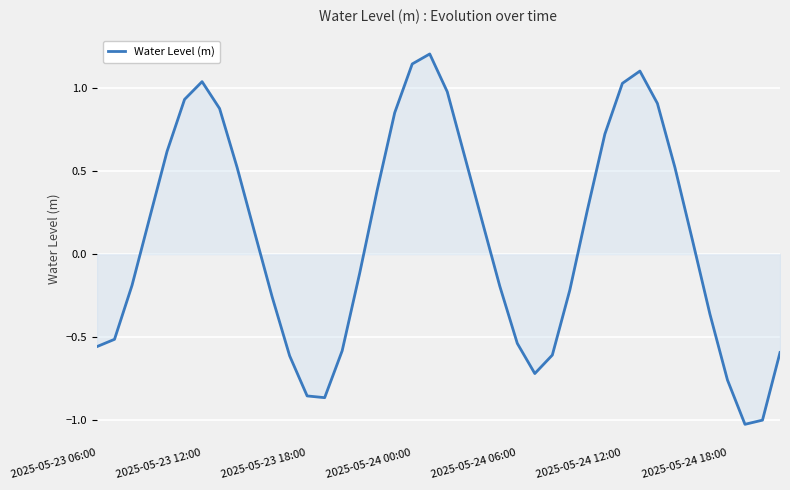

Is this an area chart (filled region under the line)?

Yes